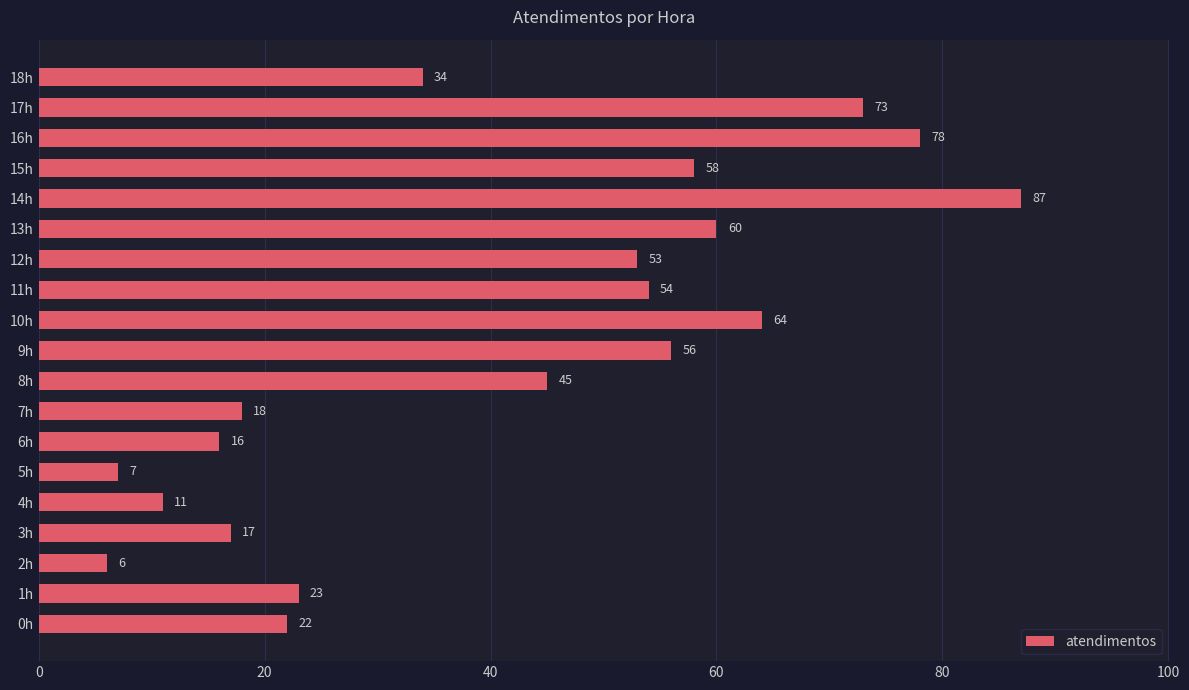

At which label is the value closest to 46?

8h